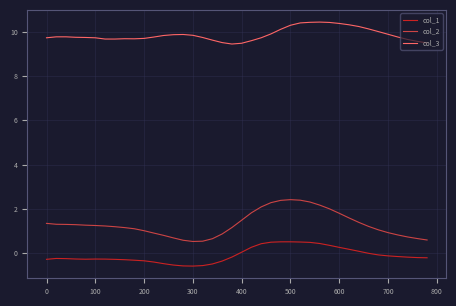

Which series has the widest spread of values?

col_2